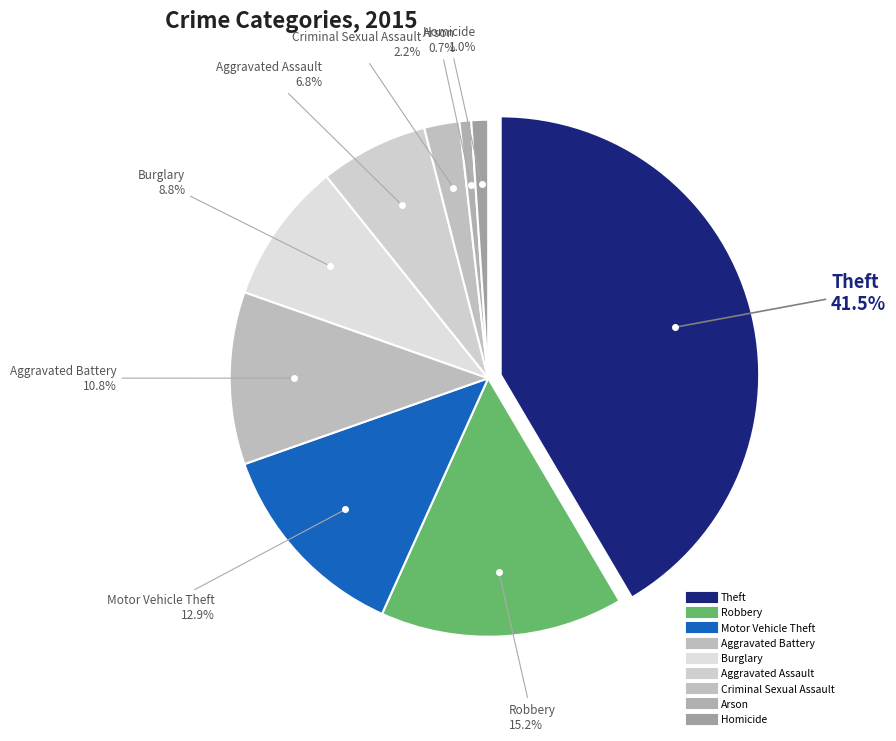

Do Robbery and Criminal Sexual Assault together represent more than half of the pie?

No